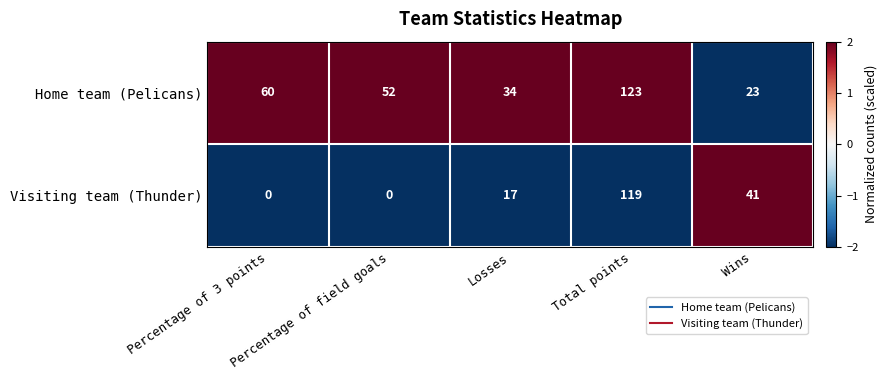

What is the spread (max minus min) of values at Total points?

4